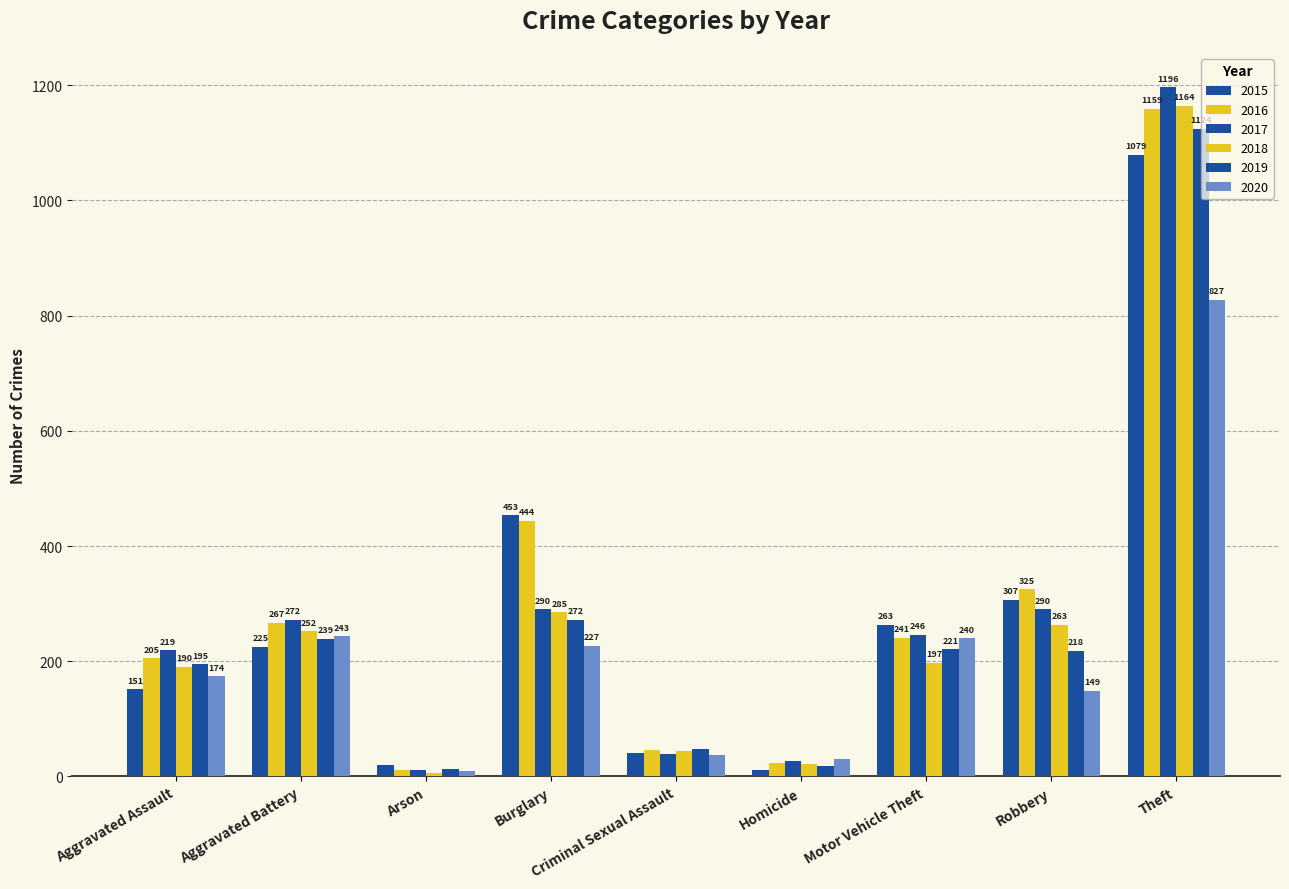

What is the highest value of the 2019 series?

1124